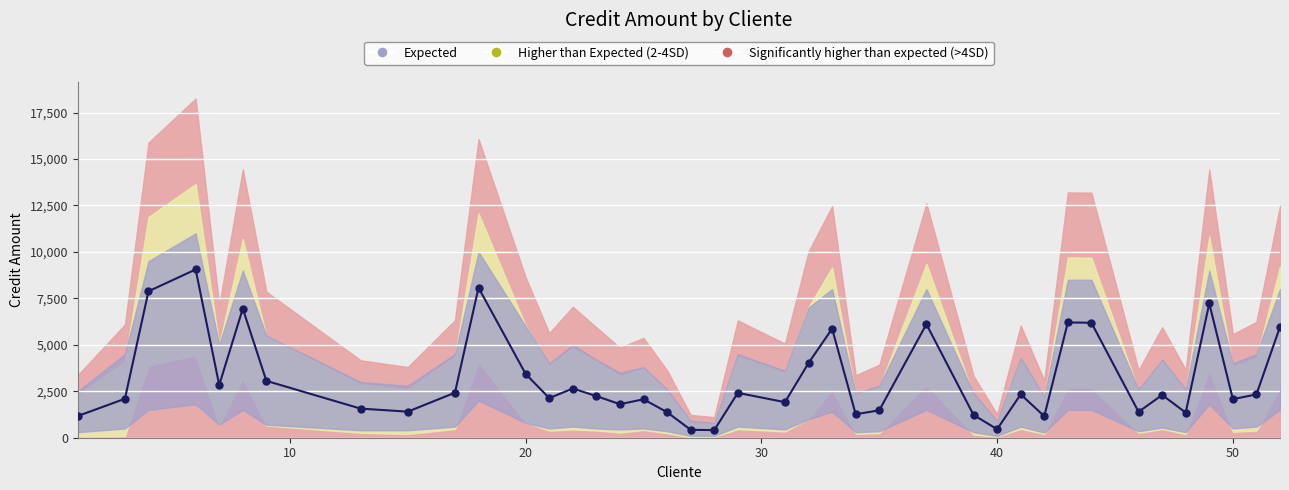

True or false: duracion-meses and credit-amount intersect in this chart.

False